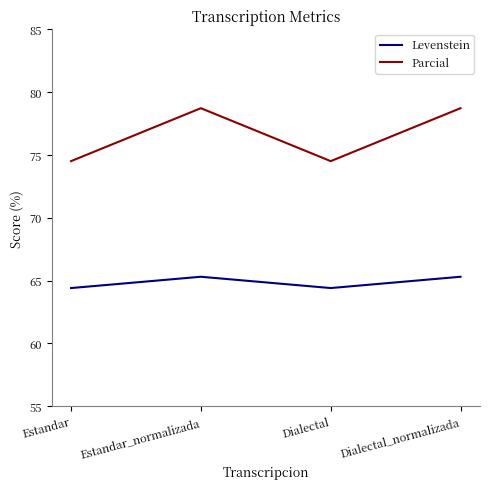

What position from the left is Dialectal?

3